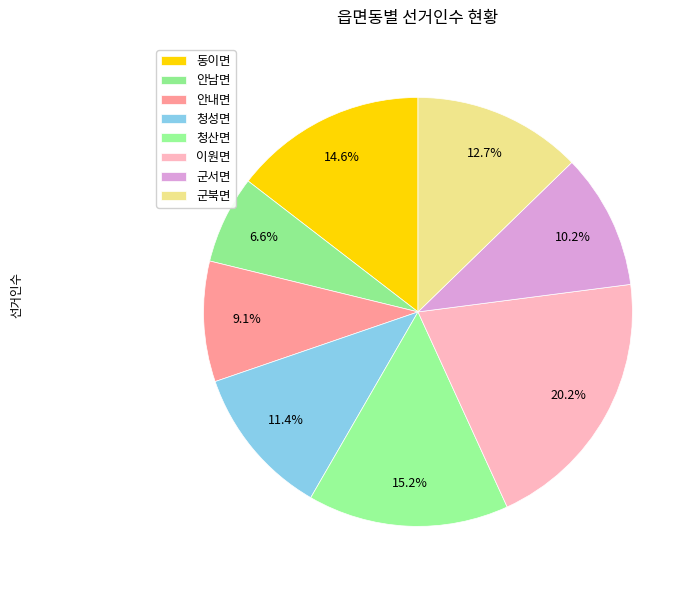

Count the number of slices in the pie.

8